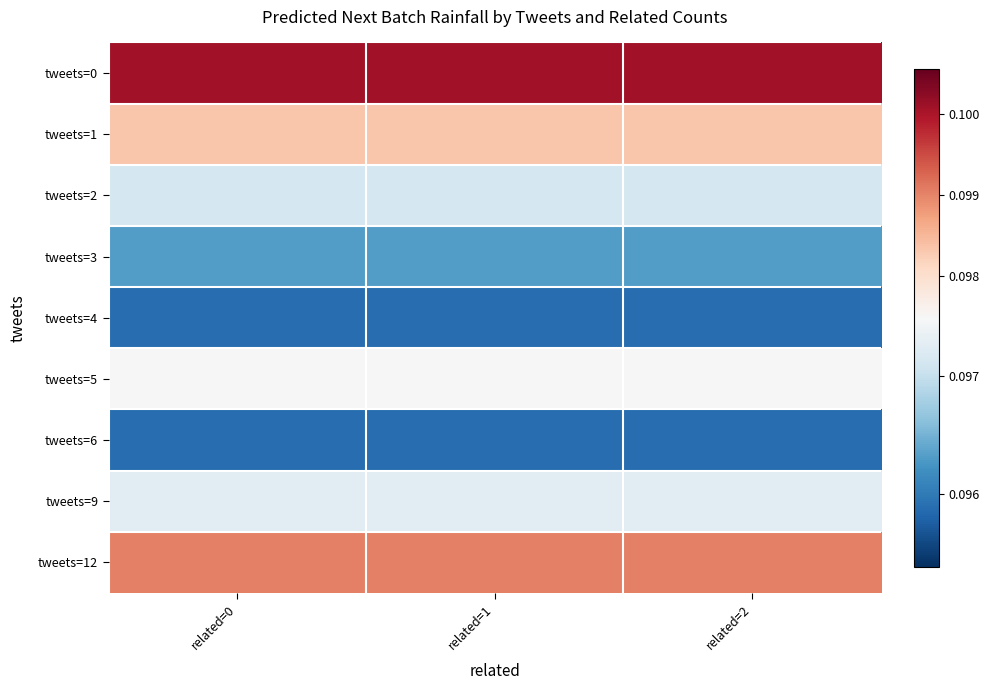

At which category does the chart reach its minimum across all series?

related=0